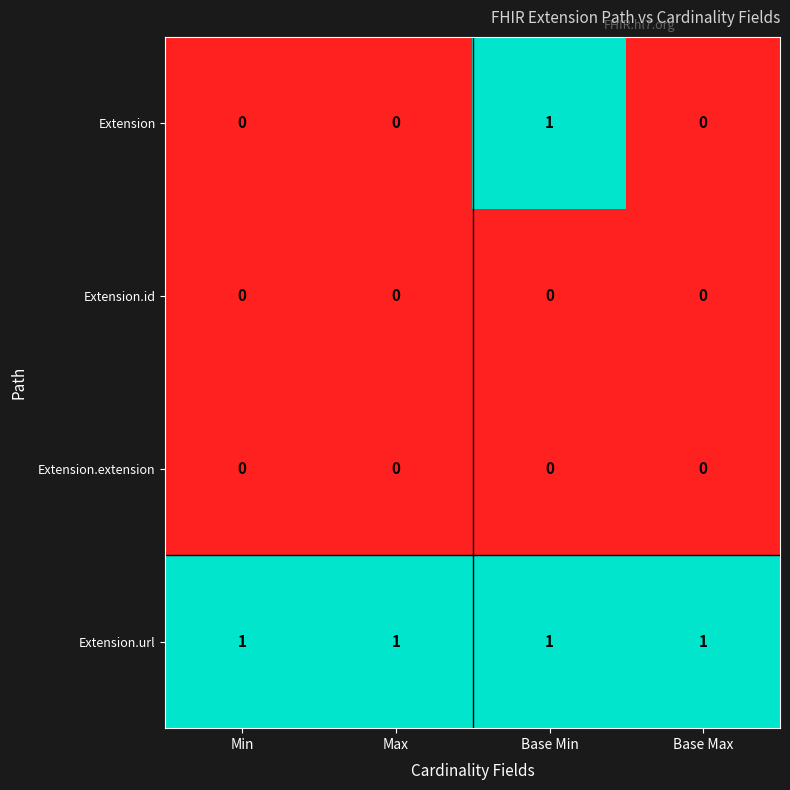

At how many categories does at least one series exceed 0?

4